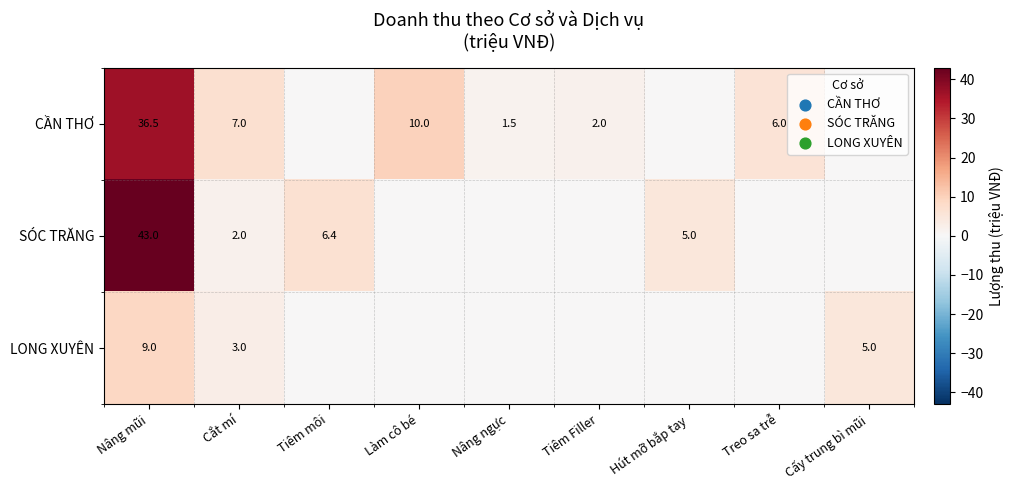

How many distinct data groups are displayed?

3